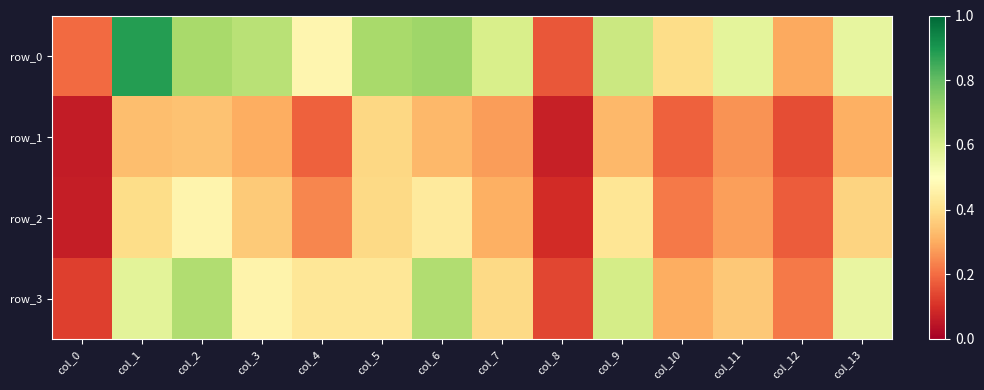

Is it true that row_1 equals 0.4 at col_5?

True